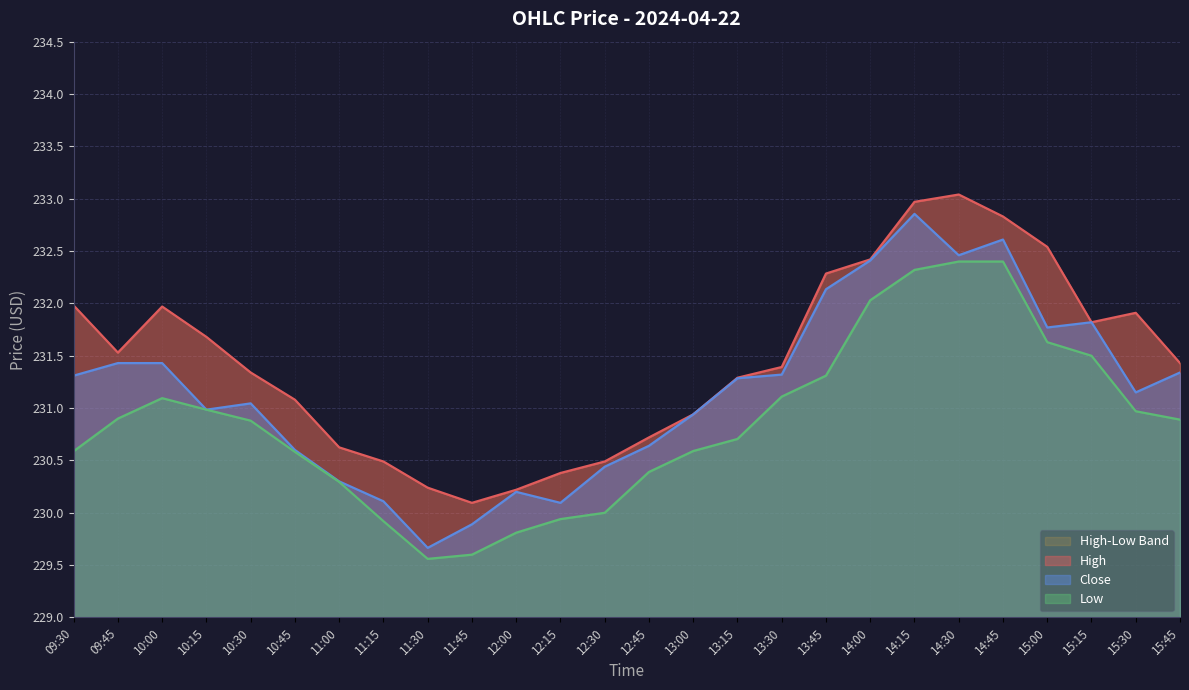

List the series in order of their peak value, lowest first.

Low, Close, High